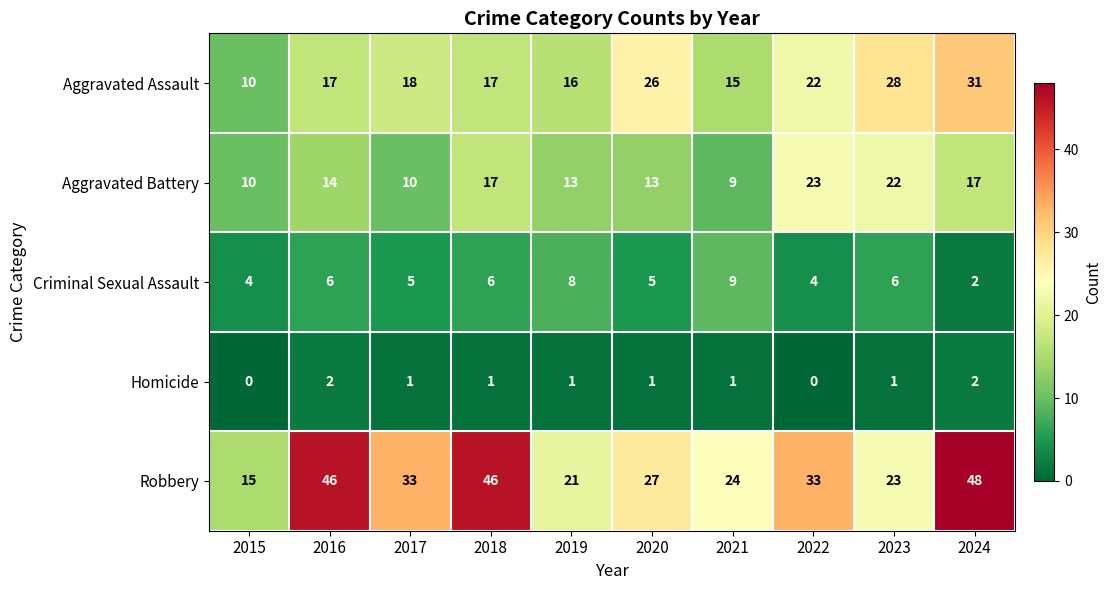

The value of Robbery at 2019 is 10. True or false?

False